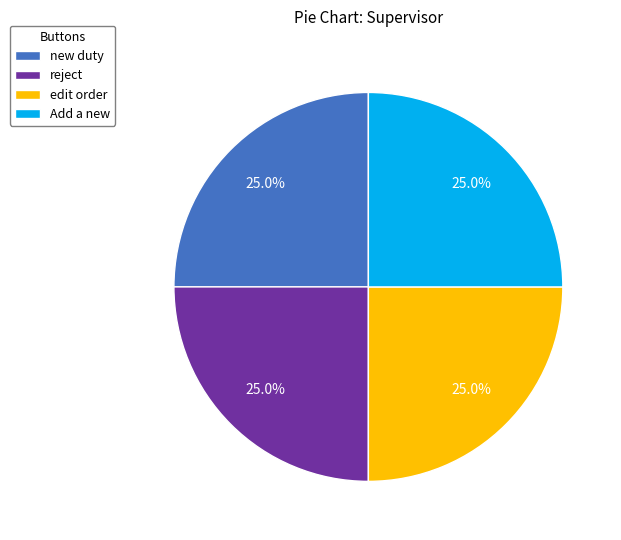

To the nearest percent, what is the average slice percentage?

25%